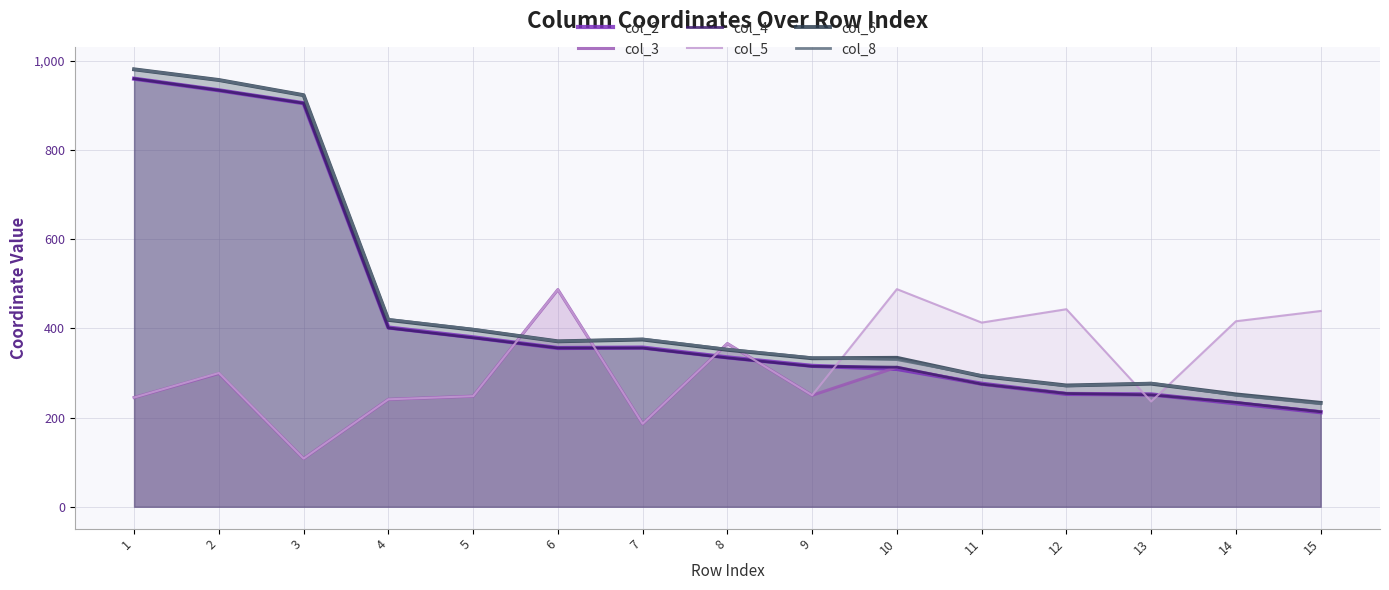

At how many categories does at least one series exceed 656?

3